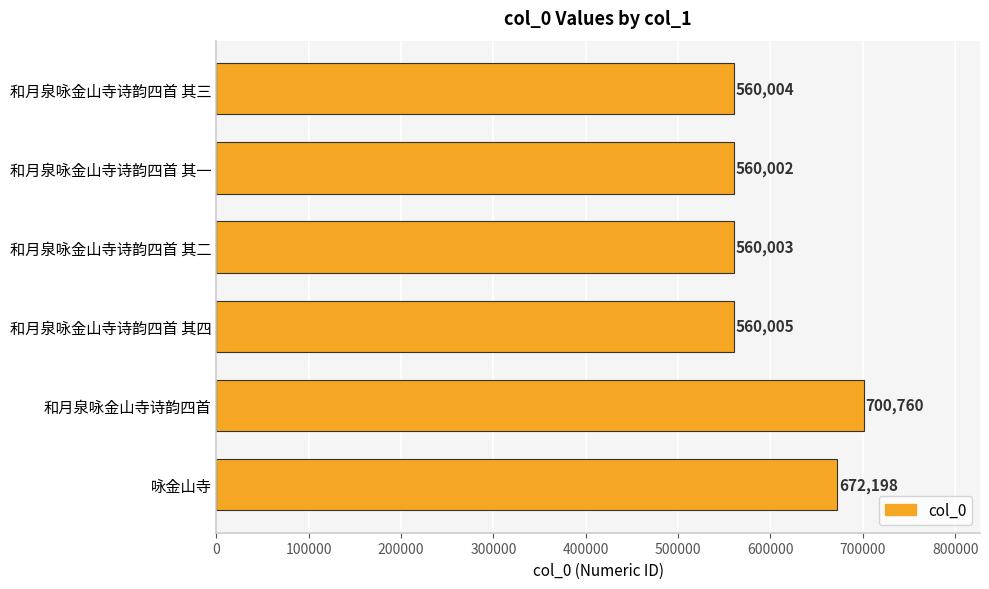

What is the minimum value shown in the chart?

560002